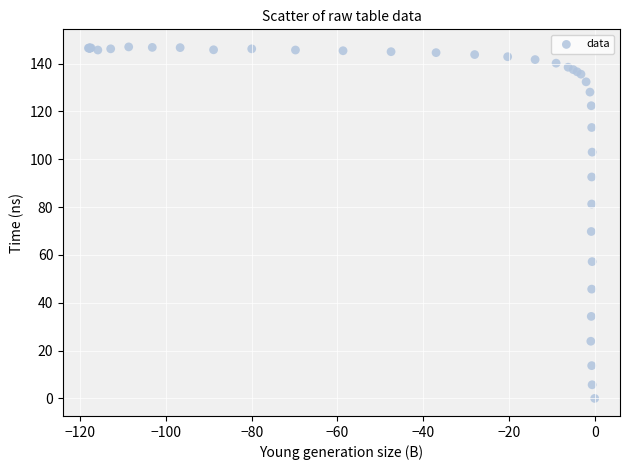

What Y value in the scatter plot is closest to 73?

69.8